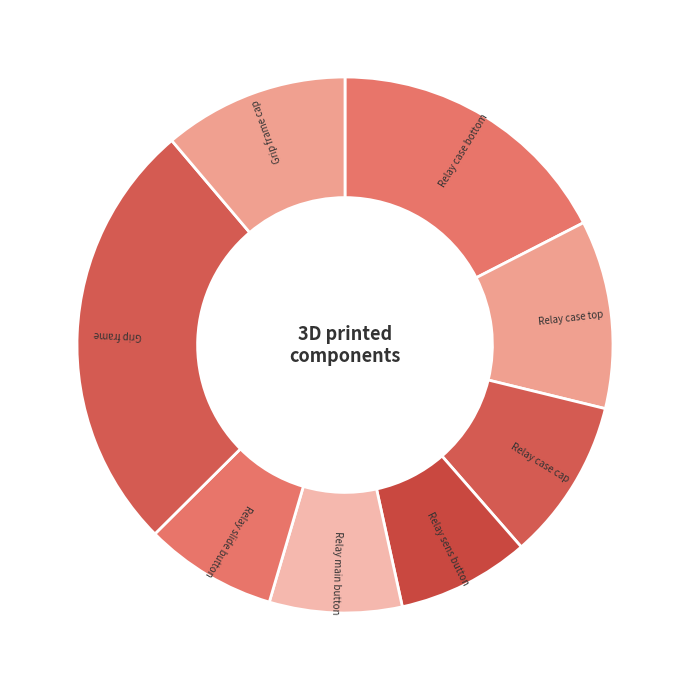

True or false: Grip frame cap accounts for 11% of the total.

True